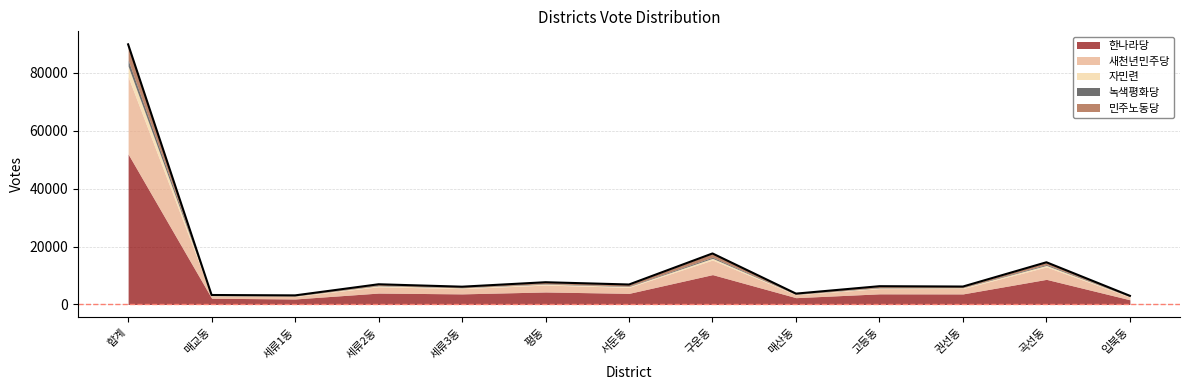

What is the sum of all 녹색평화당 values?

3982